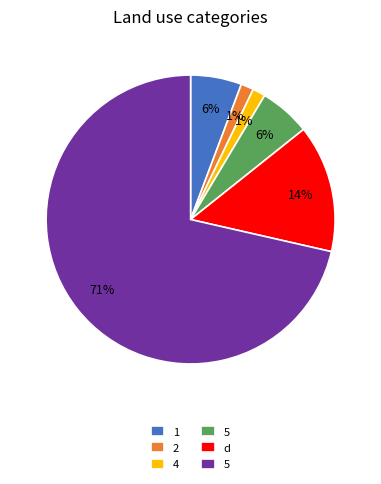

To the nearest percent, what is the average slice percentage?

17%